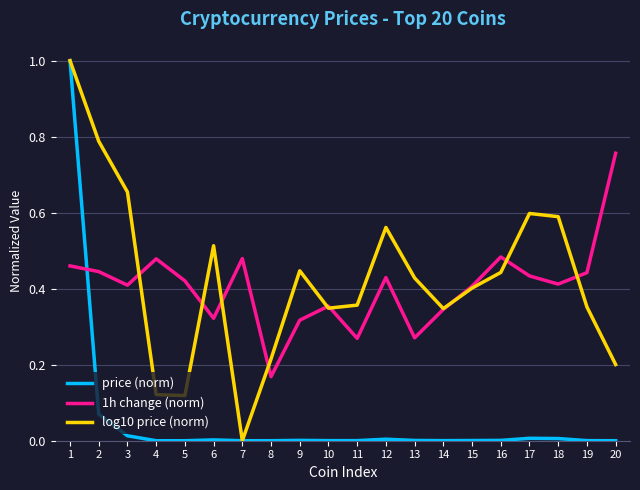

The value of 1h change (norm) at 9 is 0.1. True or false?

False